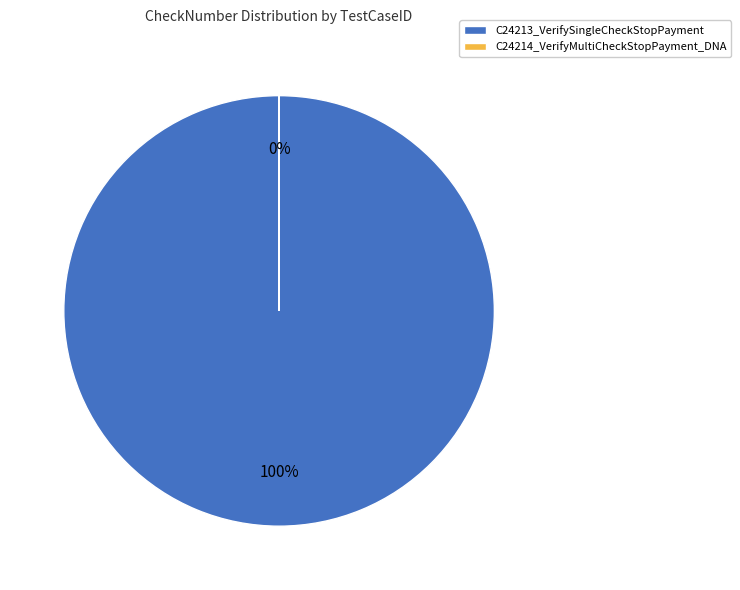

What percentage is NOT represented by C24214_VerifyMultiCheckStopPayment_DNA?

100.0%